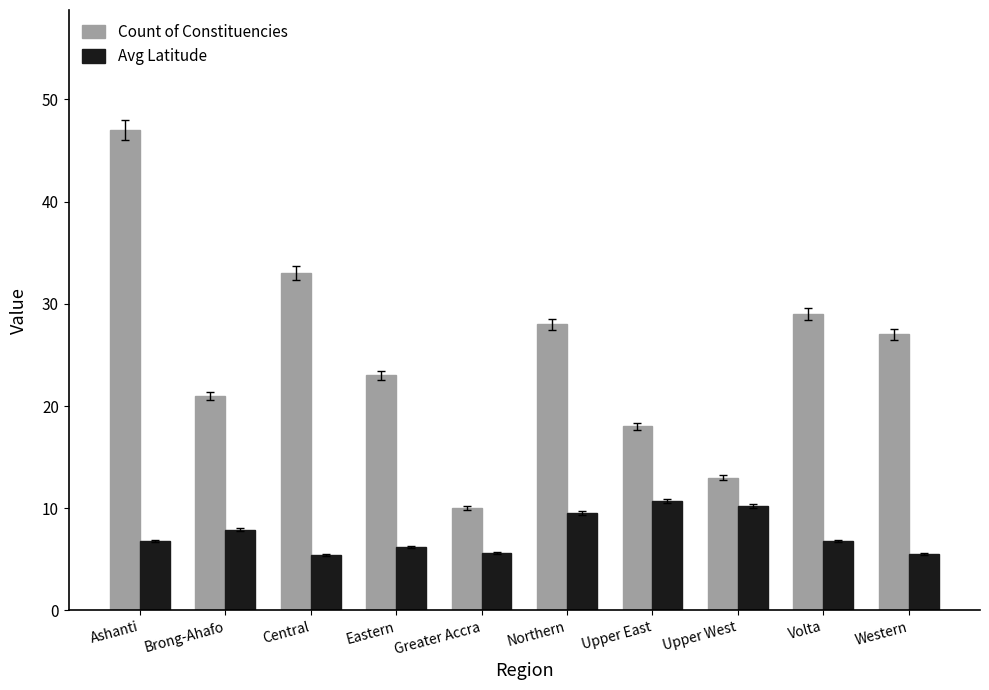

How many data points in Count of Constituencies are less than 27?

5